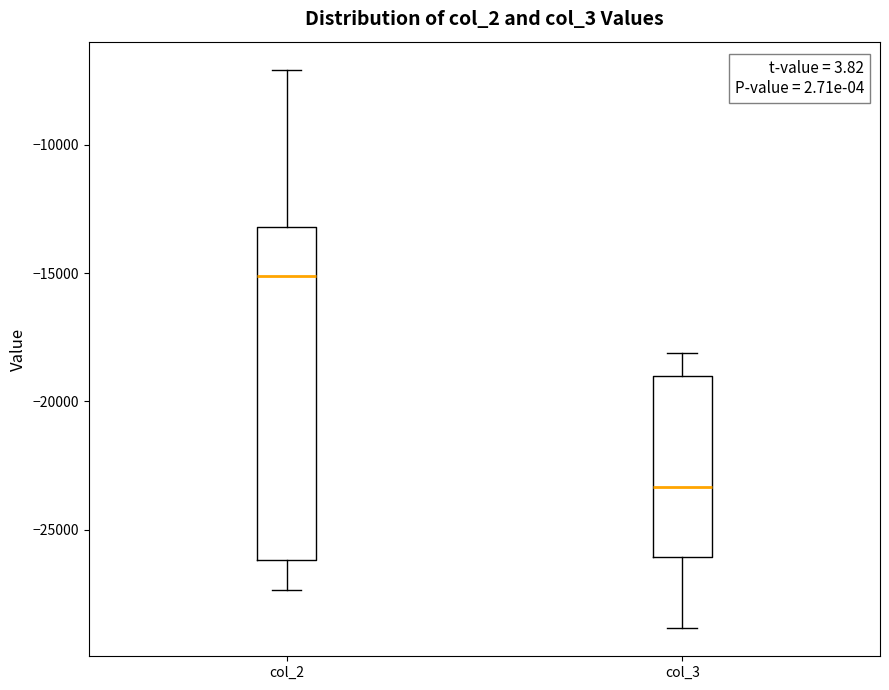

Reading left to right, read every box against the y-axis: the position of its median line, the range the box covers, and the ends of its whiskers. The values are not printed on the chart, so give them approximately, as read against the axis.

col_2: median -15000, box -26000 to -13000, whiskers -27500 to -7000
col_3: median -23500, box -26000 to -19000, whiskers -29000 to -18000